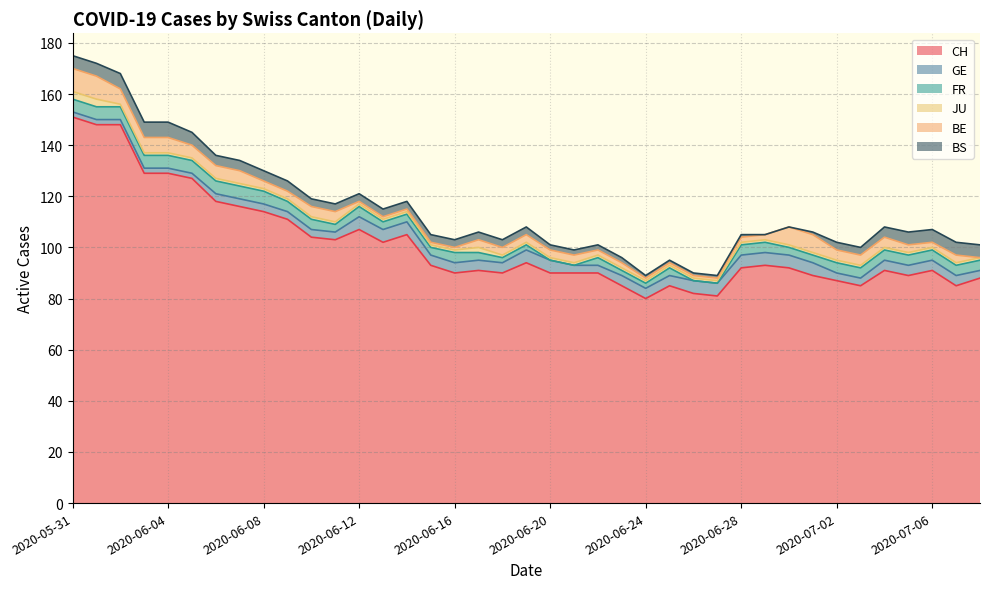

What is the sum of the BS values at 2020-07-07 and 2020-07-01?

6